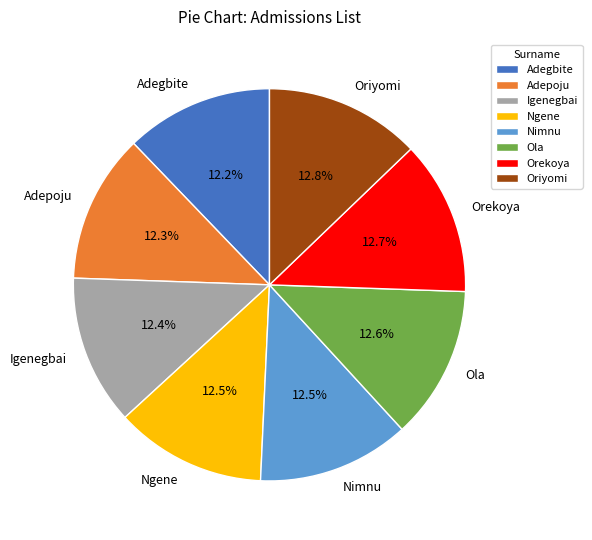

Does Igenegbai represent more than half of the total?

No